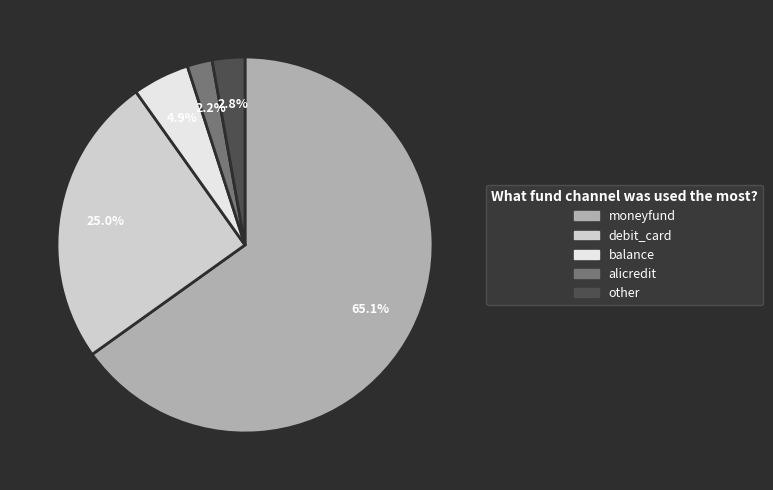

Count the number of slices in the pie.

5